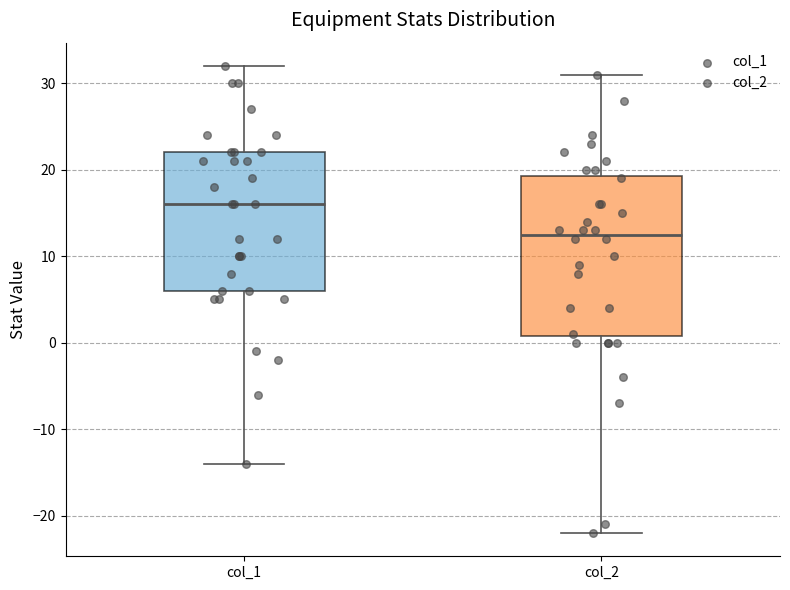

Where does the lower whisker of the box for col_1 end on the y-axis? The values are not printed on the chart, so give them approximately, as read against the axis.

-14